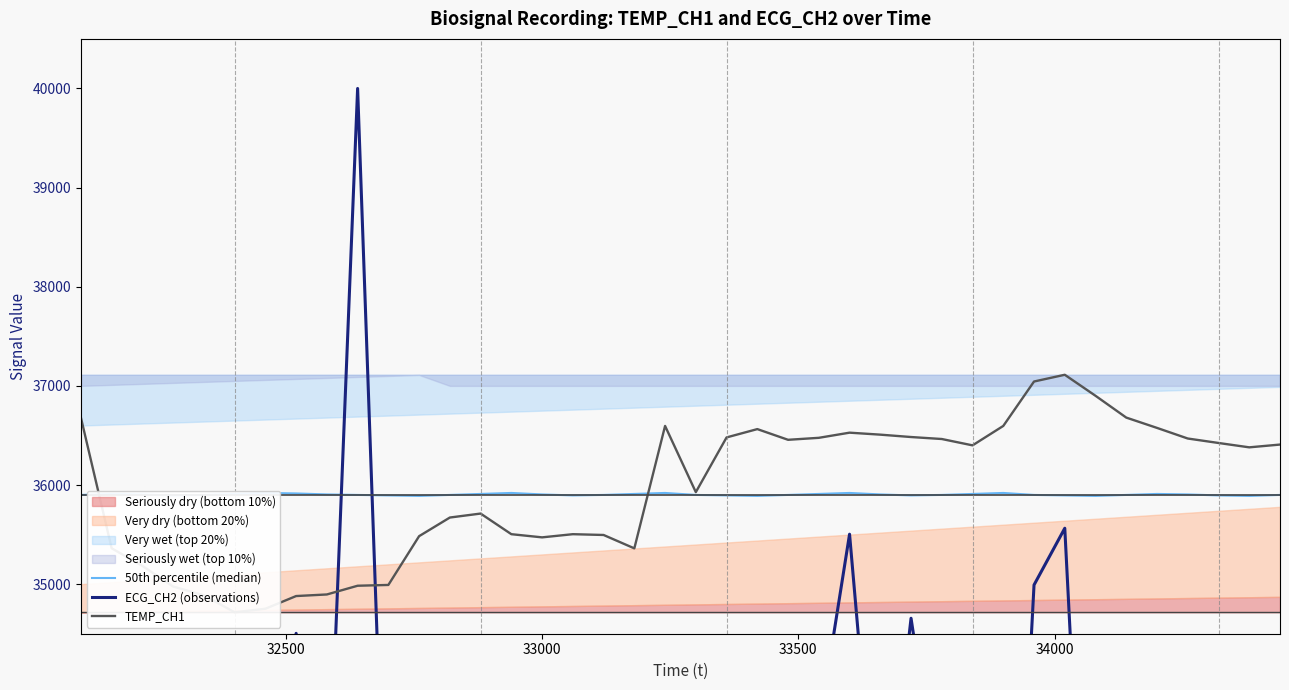

Is the value of ECG_CH2 (observations) at 33000 greater than the value of 50th percentile (median) at 17?

No